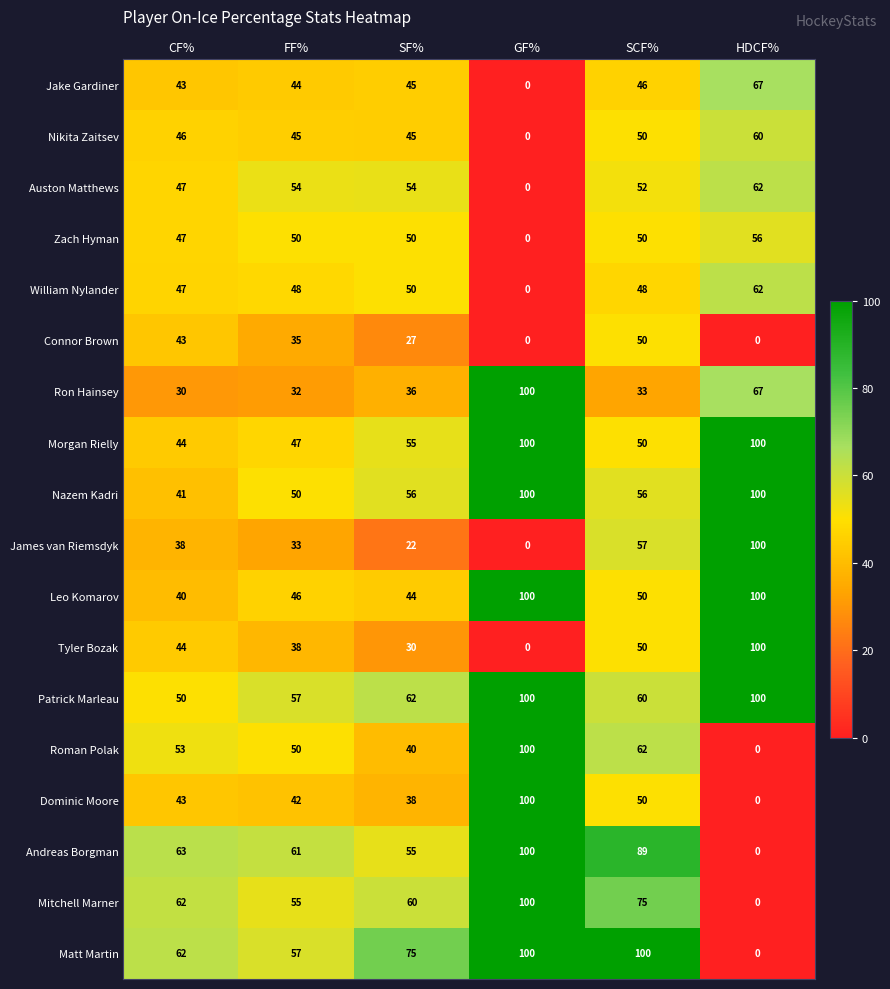

Is the value of Dominic Moore at FF% greater than the value of Jake Gardiner at FF%?

No